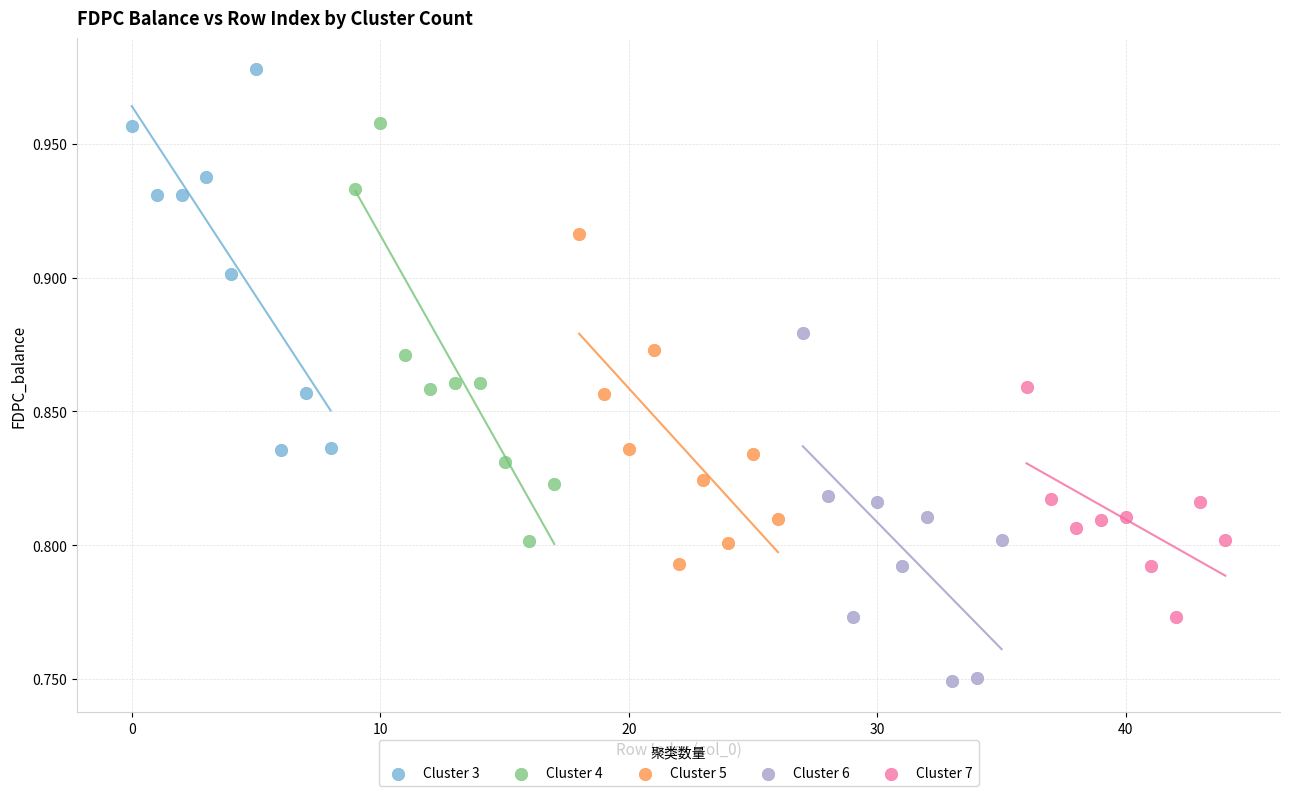

What are all the series names shown in the legend?

Cluster 3, Cluster 4, Cluster 5, Cluster 6, Cluster 7